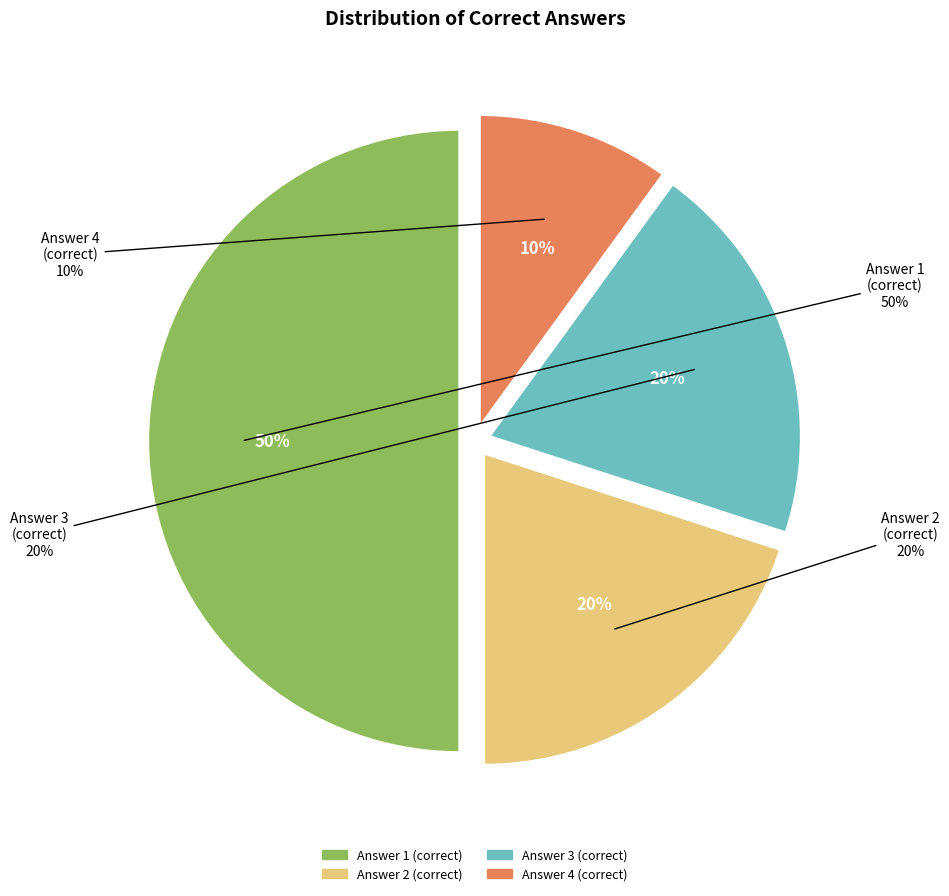

Combined, what portion of the pie is Answer 2 (correct) and Answer 4 (correct)?

30.0%